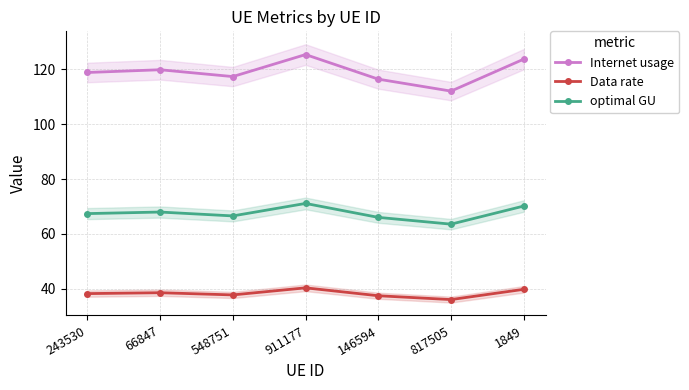

What is the difference between the maximum and minimum values in the optimal GU series?

7.6